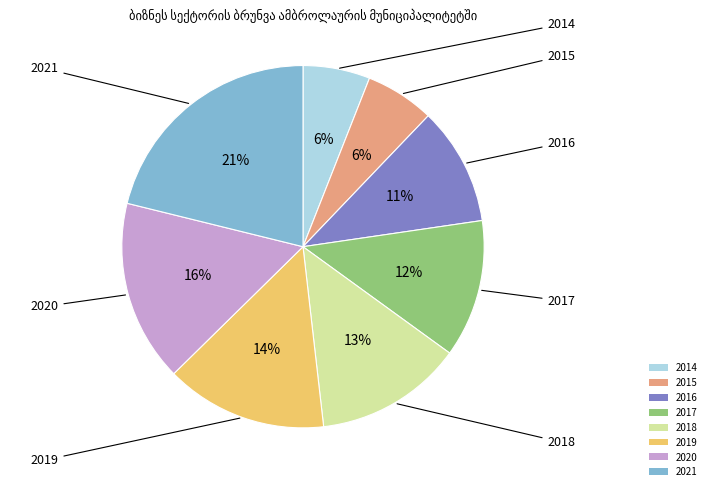

Rank the categories by value from highest to lowest.

2021, 2020, 2019, 2018, 2017, 2016, 2015, 2014